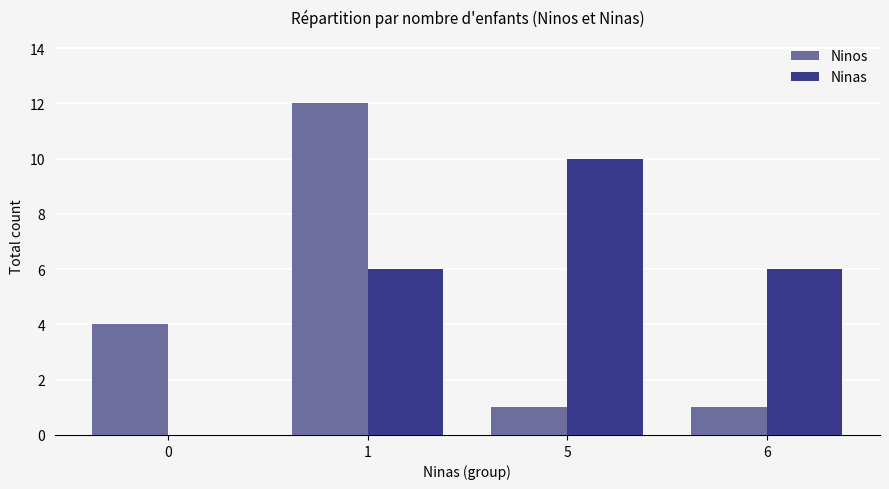

Reading right to left, extract all data points from this chart.

Ninos: 1	1	12	4
Ninas: 6	10	6	0